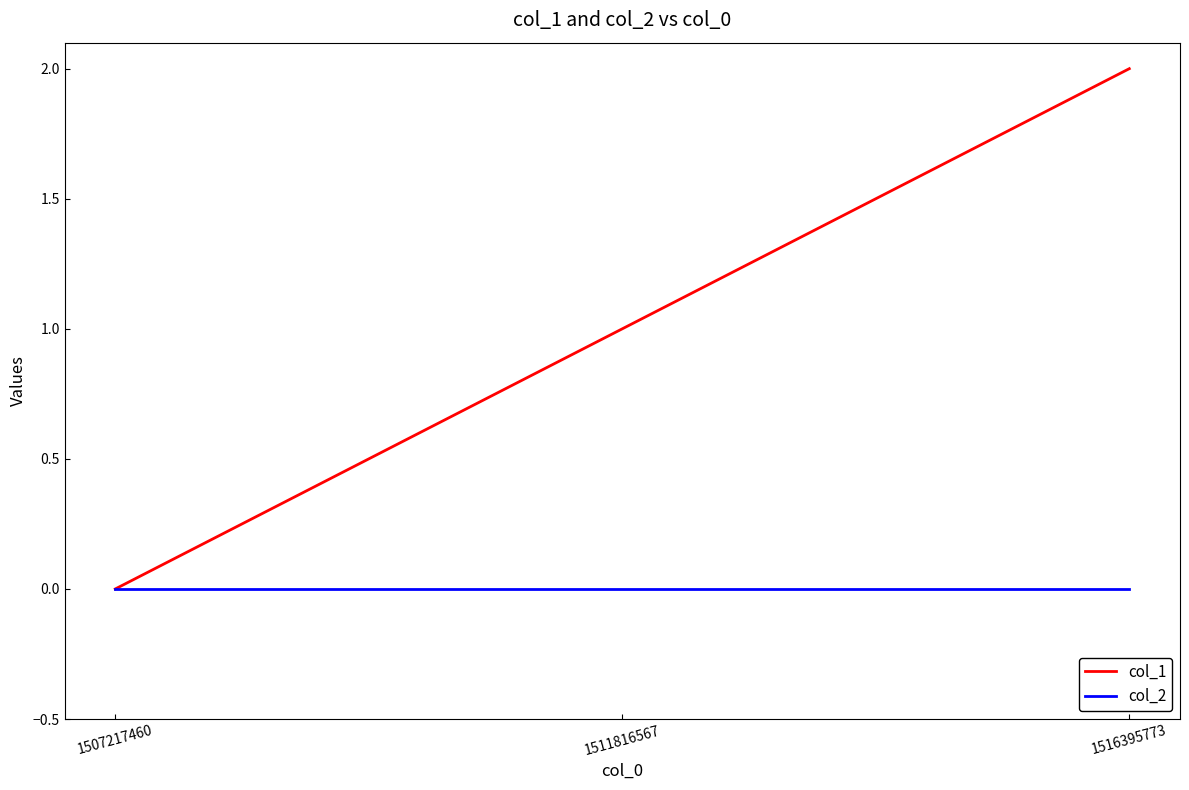

Which series has the largest range (max minus min)?

col_1